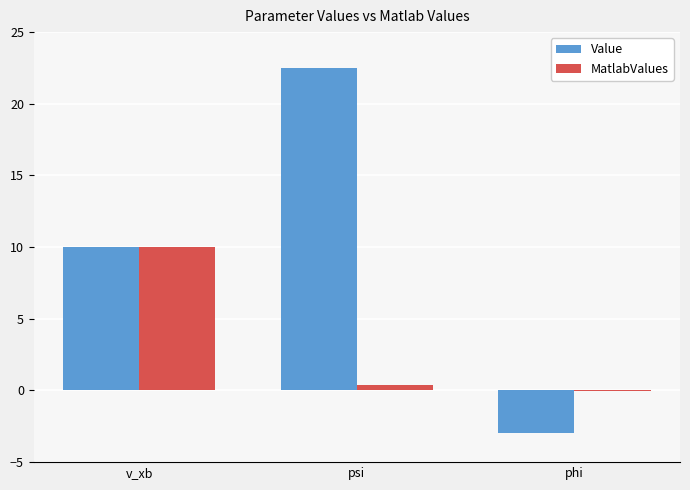

Which series has the widest spread of values?

Value